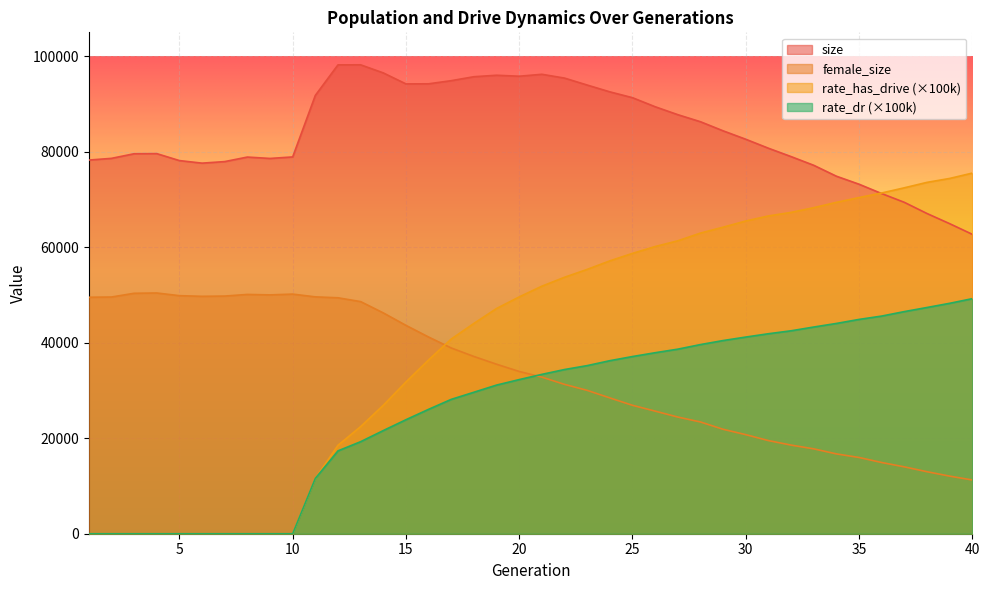

Between 10 and 16, which is larger?

16